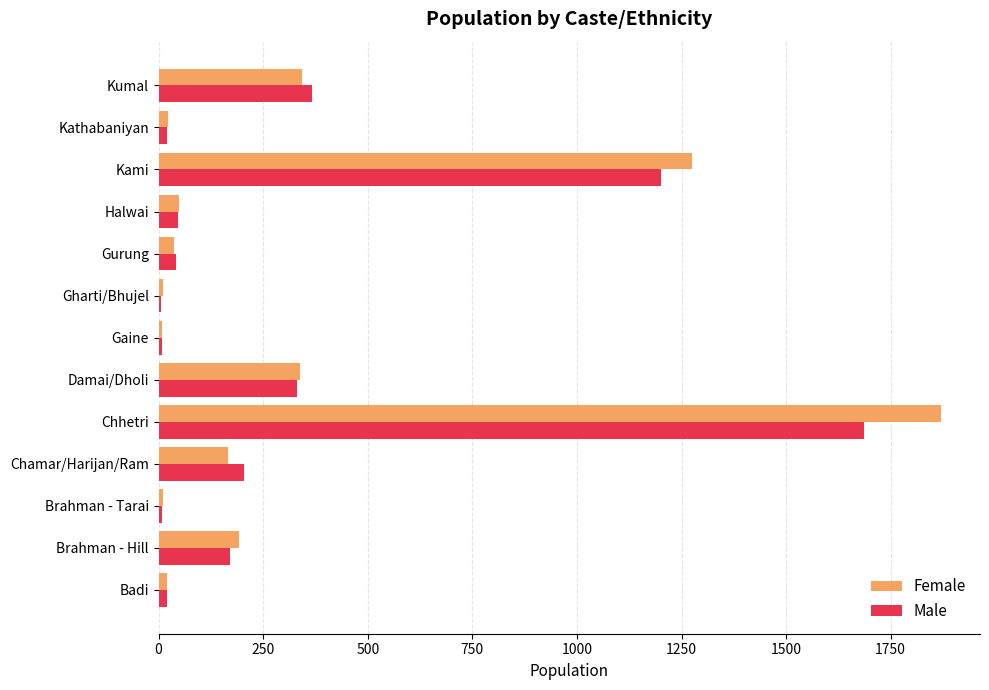

At which label is Female closest to 939?

Kami